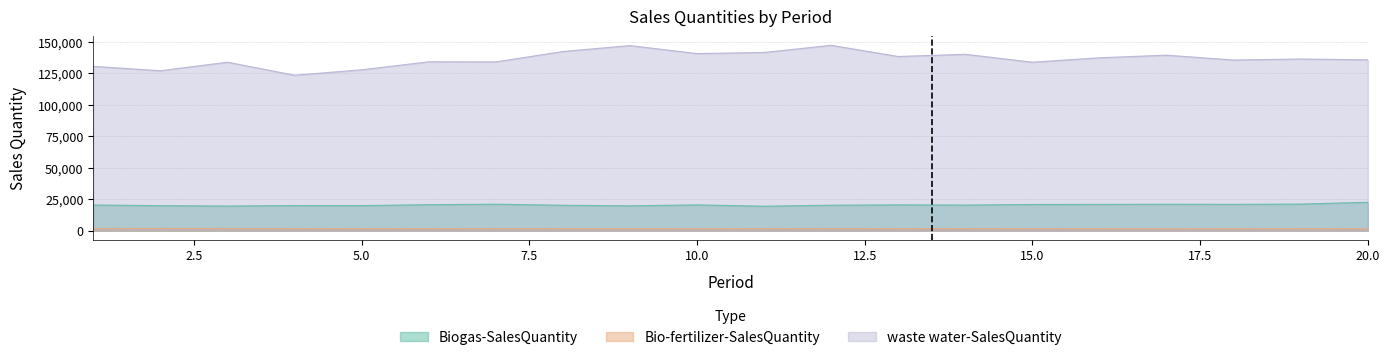

Which series has the largest range (max minus min)?

waste water-SalesQuantity